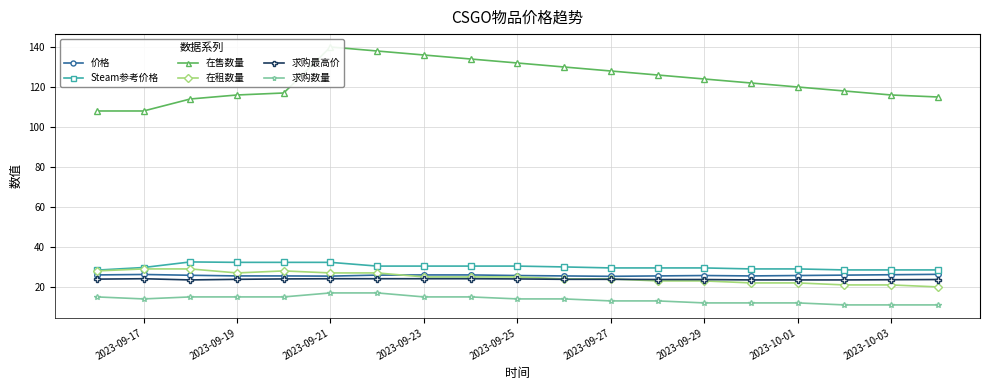

What is the difference between the second highest and minimum values in the 求购最高价 series?

0.6